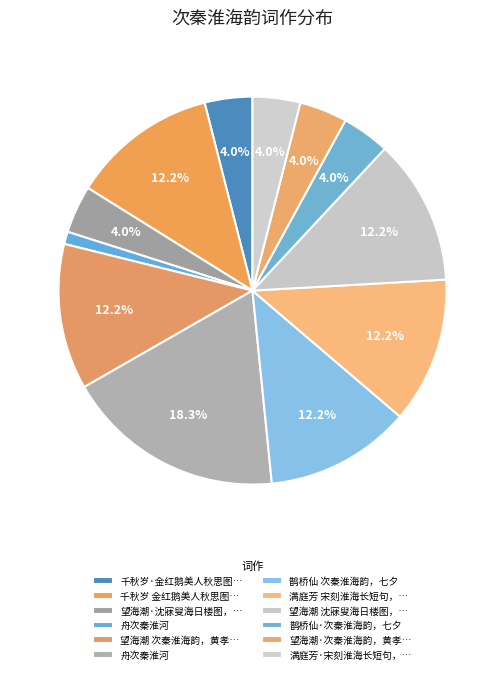

How many segments does this pie chart have?

12